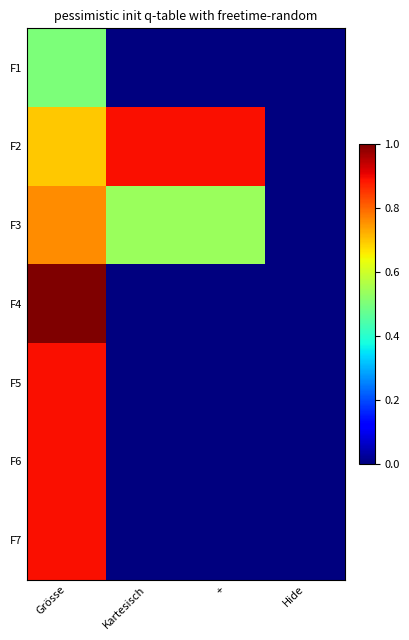

List the series in order of their peak value, lowest first.

F1, F3, F5, F2, F6, F7, F4